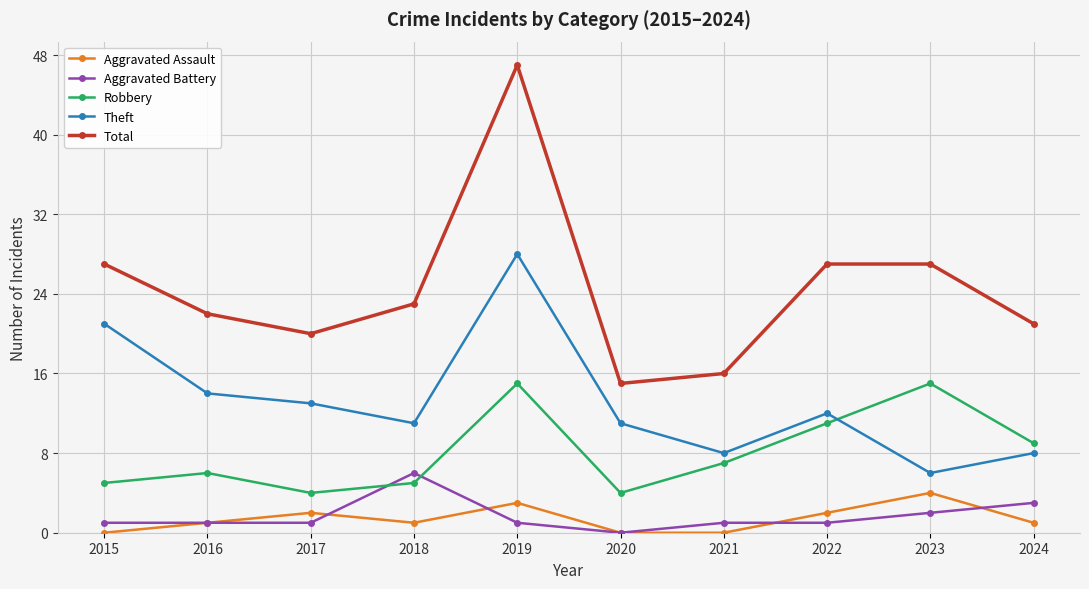

What are all the series names shown in the legend?

Aggravated Assault, Aggravated Battery, Robbery, Theft, Total